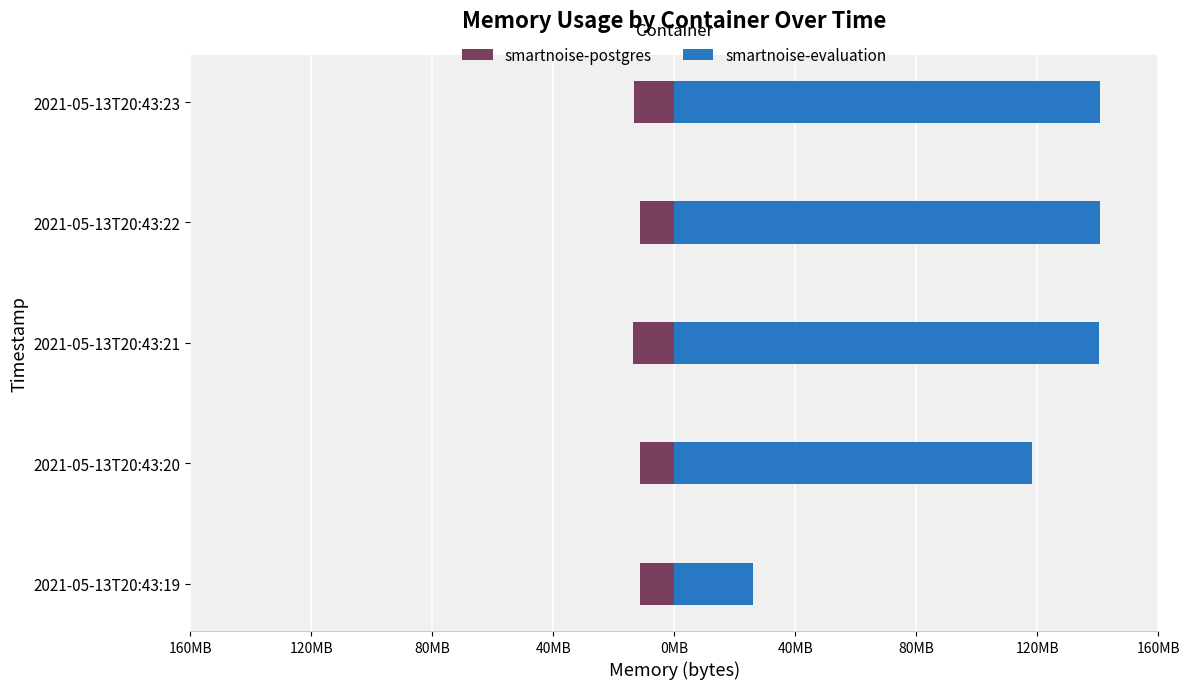

Which series has the largest total across all categories?

smartnoise-evaluation